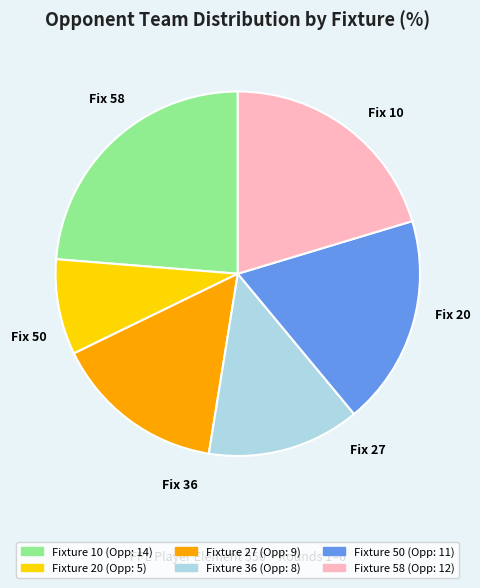

Is there a majority slice in this chart?

No